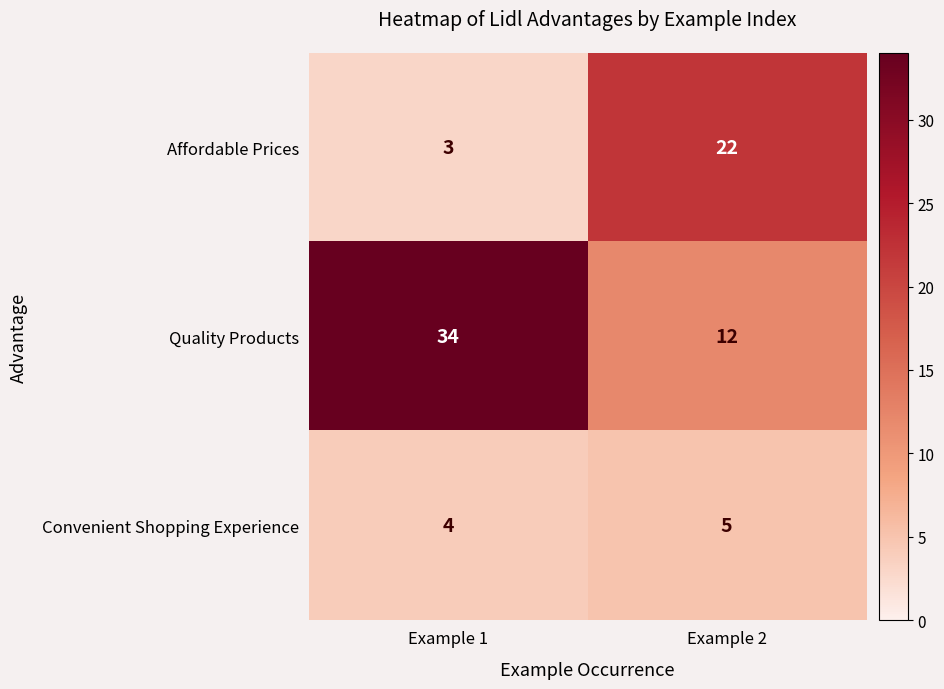

What is the sum of all Quality Products values?

46